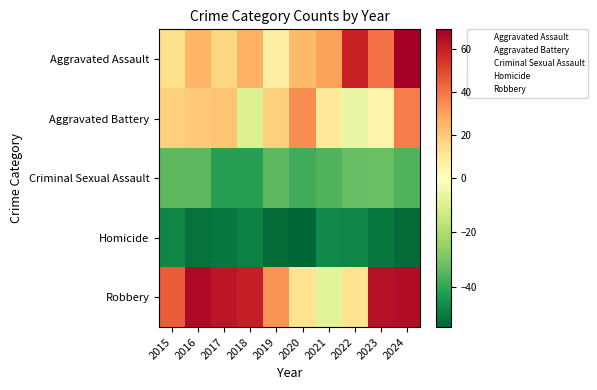

Rank the series at 2023 from lowest to highest value.

Homicide, Criminal Sexual Assault, Aggravated Battery, Aggravated Assault, Robbery